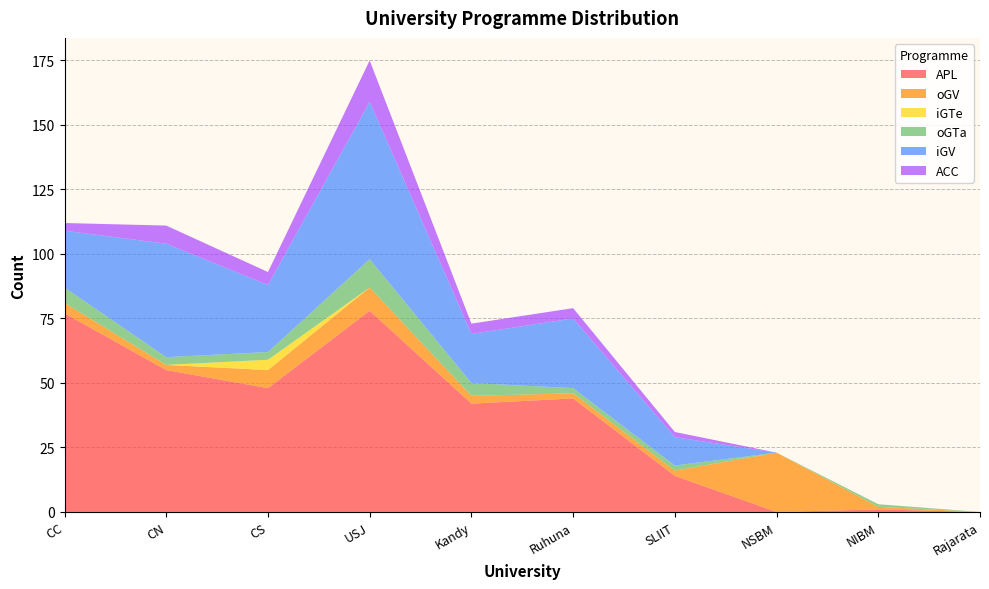

Reading left to right, what are all the values shown in this chart?

APL: 77	55	48	78	42	44	14	0	1	0
oGV: 4	2	7	9	3	2	2	23	1	0
iGTe: 0	0	4	0	0	0	0	0	0	0
oGTa: 6	3	3	11	5	2	2	0	1	0
iGV: 22	44	26	61	19	27	11	0	0	0
ACC: 3	7	5	16	4	4	2	0	0	0